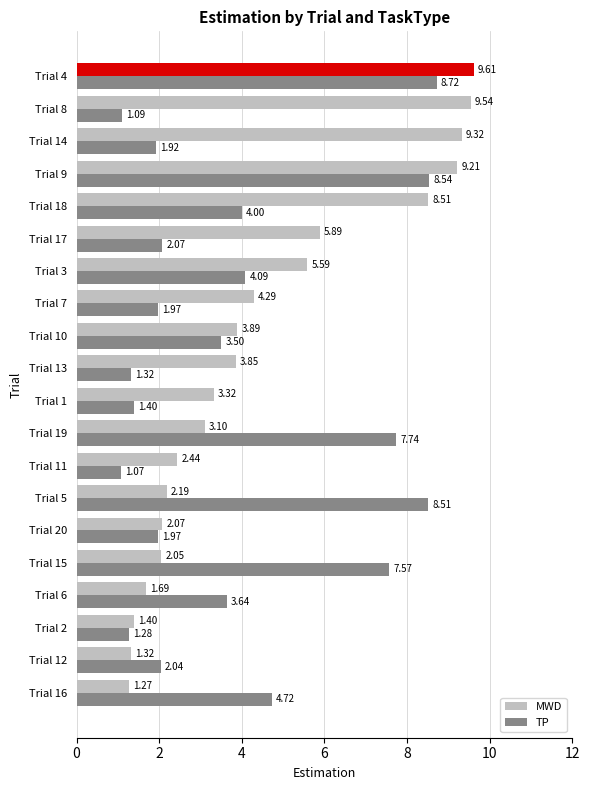

At which category does the chart reach its minimum across all series?

Trial 11